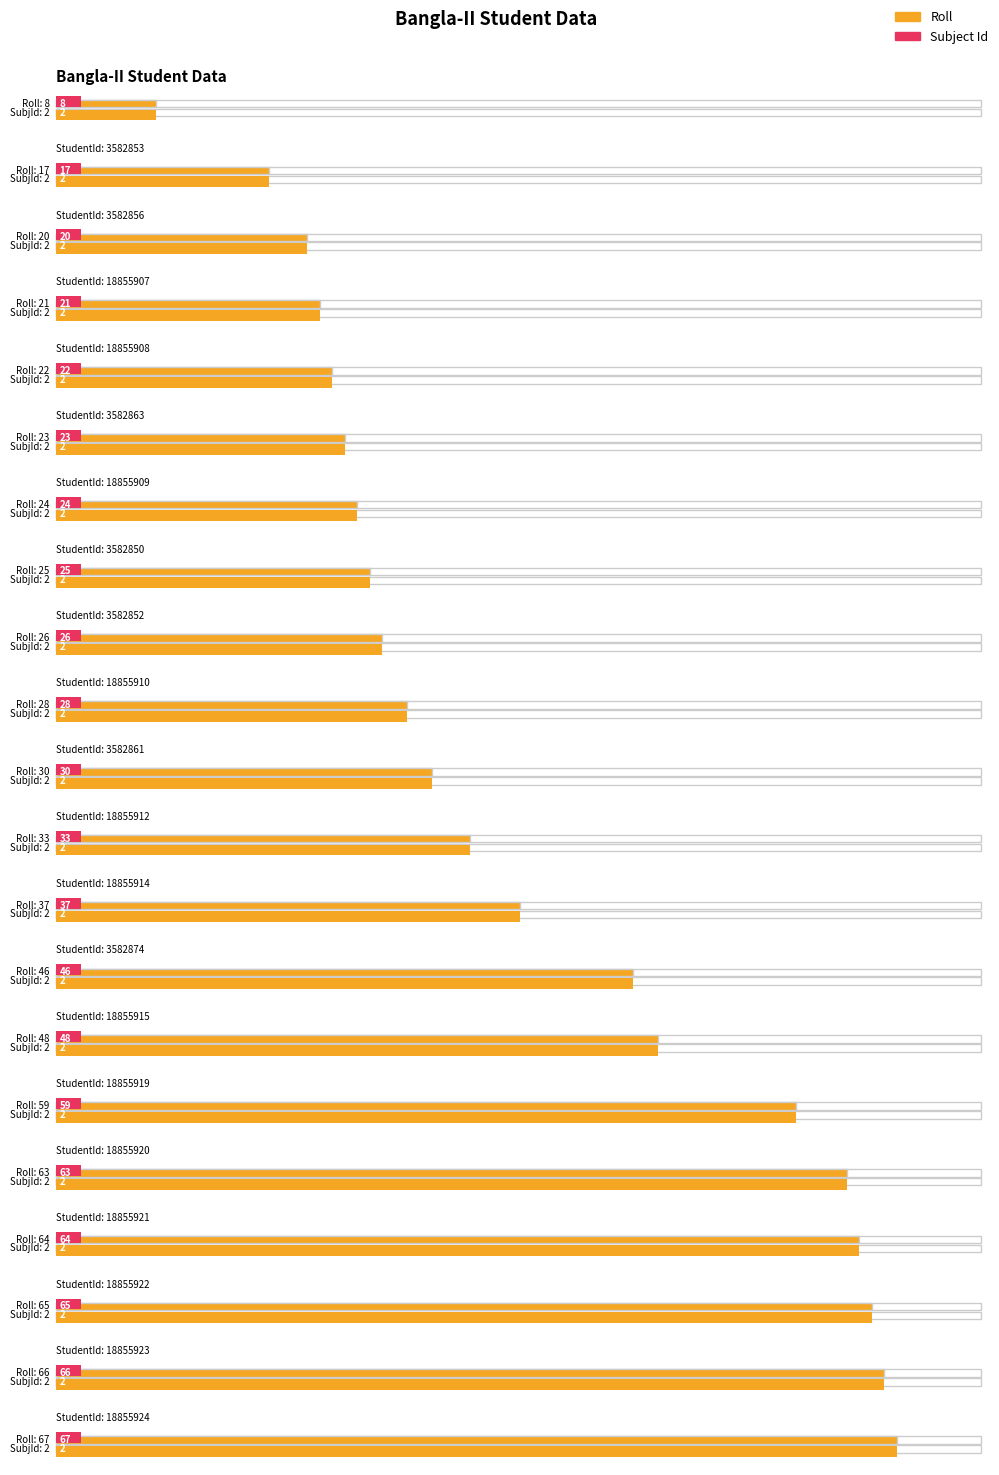

What is the difference between the second highest and minimum values in the Roll series?

58